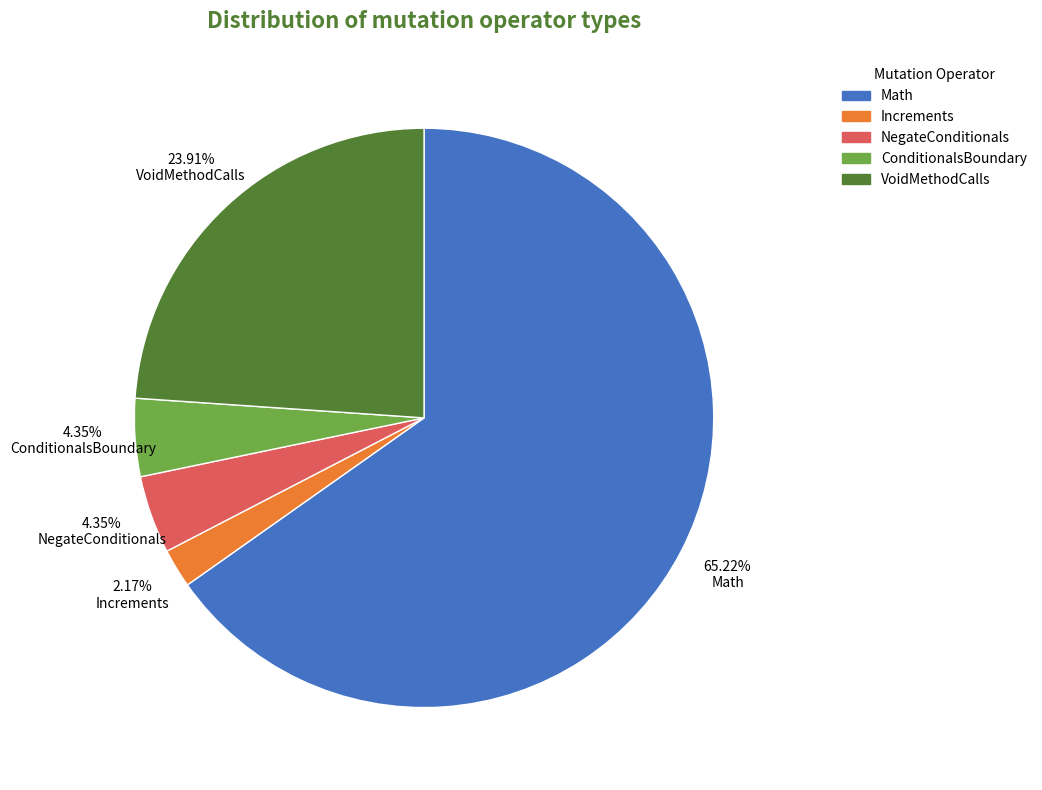

Is it true that Increments is 2% of the pie?

True